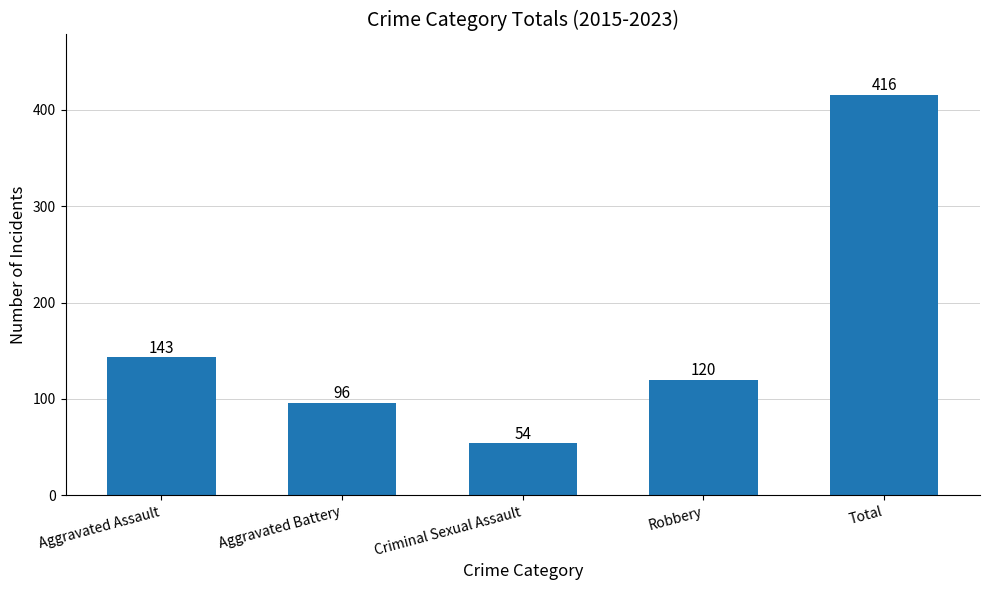

Reading left to right, list all the values displayed in this chart.

Aggravated Assault=143	Aggravated Battery=96	Criminal Sexual Assault=54	Robbery=120	Total=416